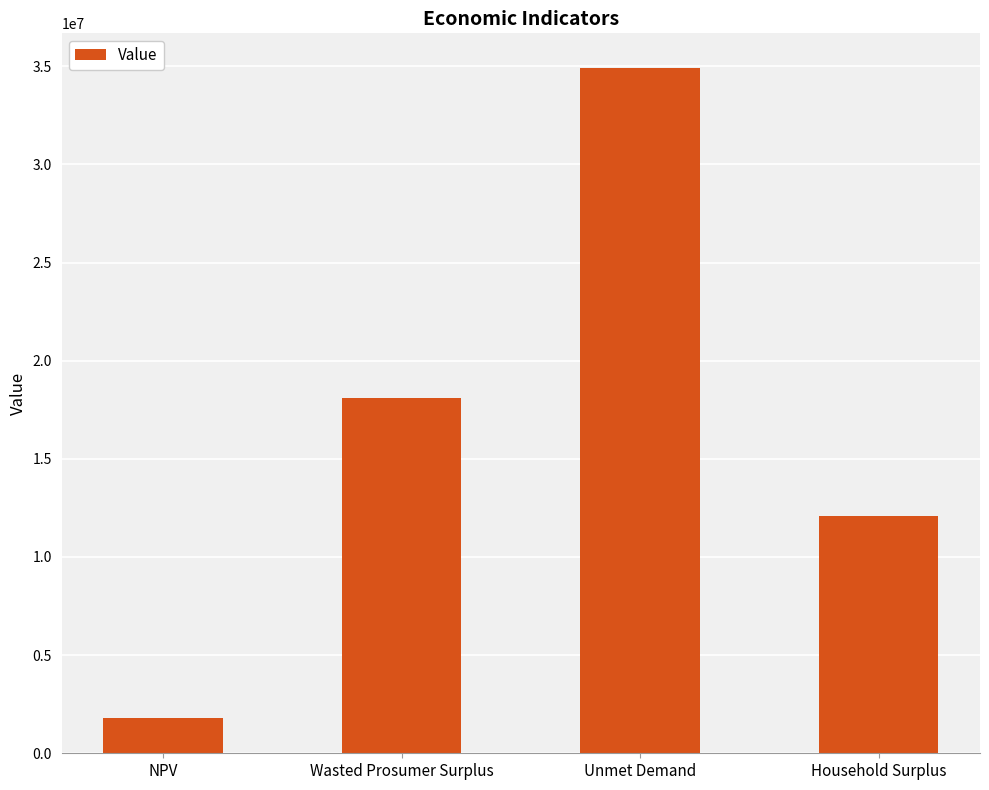

What is the sum of the values at NPV and Unmet Demand?

36715772.5